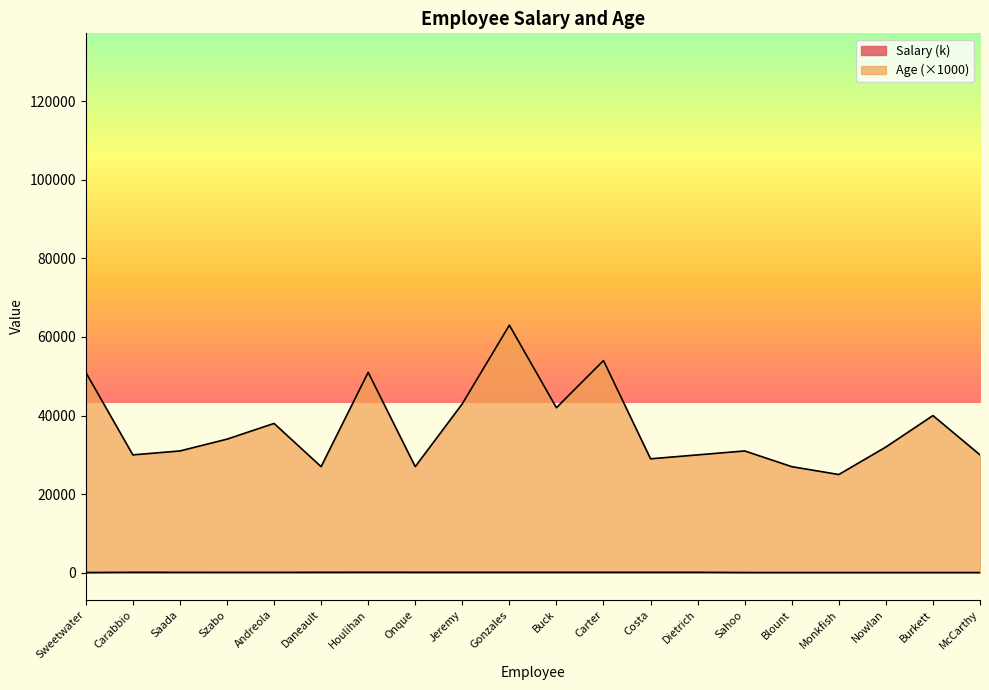

How many lines are shown in the chart?

2